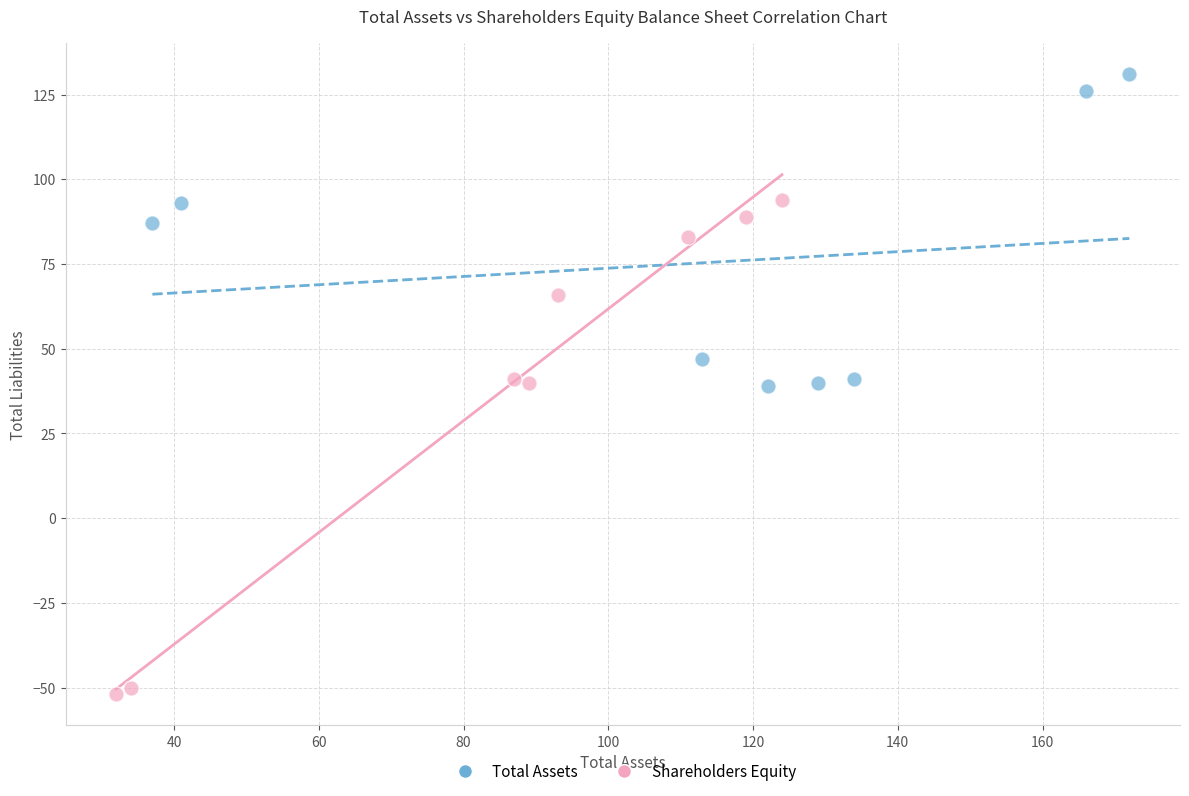

Which series reaches the minimum Y coordinate?

Shareholders Equity